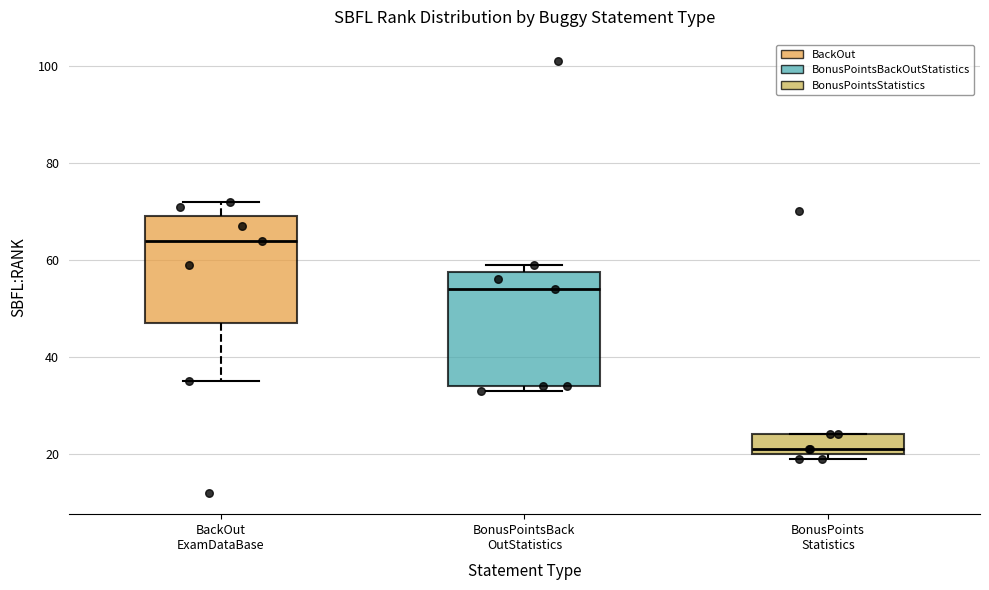

Reading left to right, transcribe this box plot: for each box, give where its median line is, the range the box spans, and where its two whiskers end, as read against the y-axis. The values are not printed on the chart, so give them approximately, as read against the axis.

BackOut ExamDataBase: median 64, box 48 to 70, whiskers 36 to 72
BonusPointsBack OutStatistics: median 54, box 34 to 58, whiskers 34 (just below the box's lower edge) to 60
BonusPoints Statistics: median 22, box 20 to 24, whiskers 20 (just below the box's lower edge) to 24